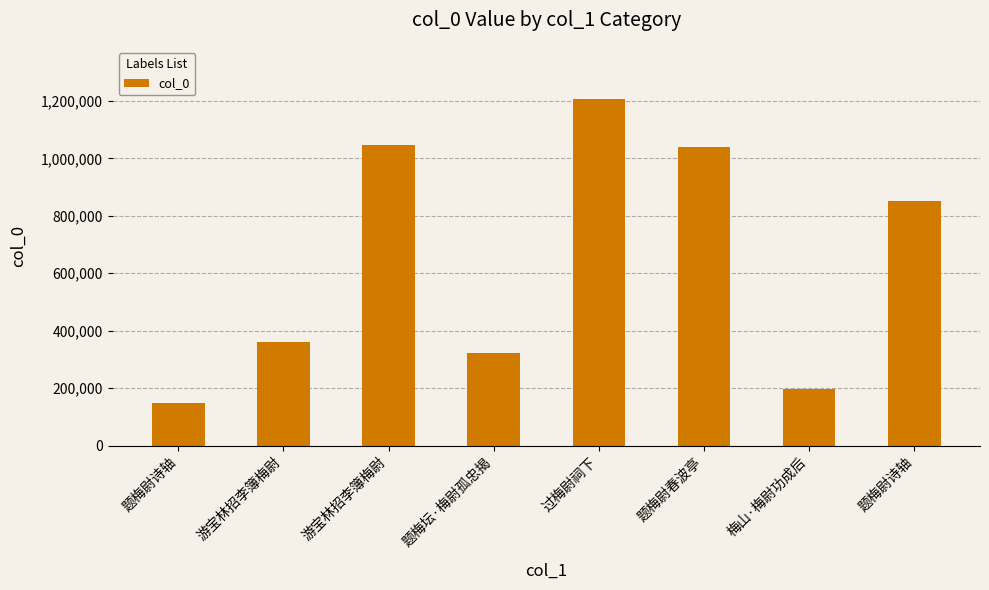

How many series are shown in this chart?

1